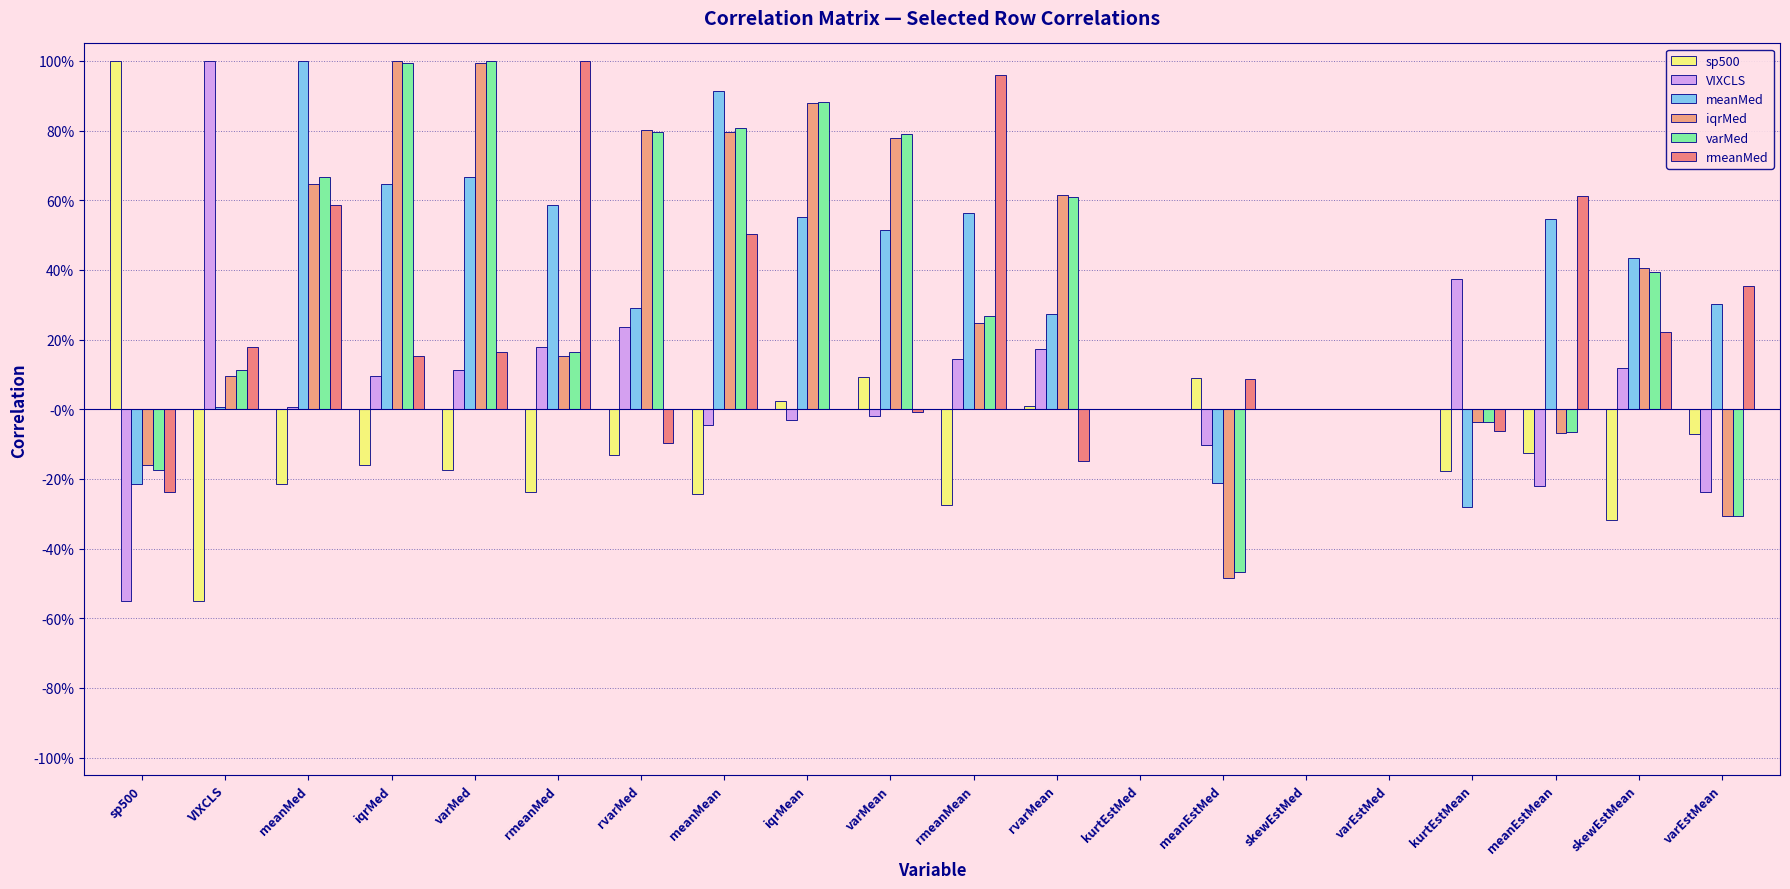

Are the bars horizontal?

No